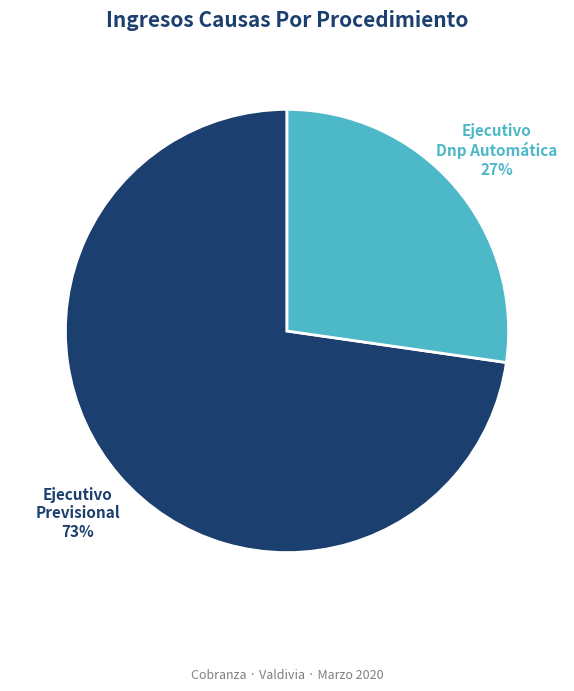

What is the ratio of the value at Ejecutivo Dnp Automática to the value at Ejecutivo Previsional?

0.4